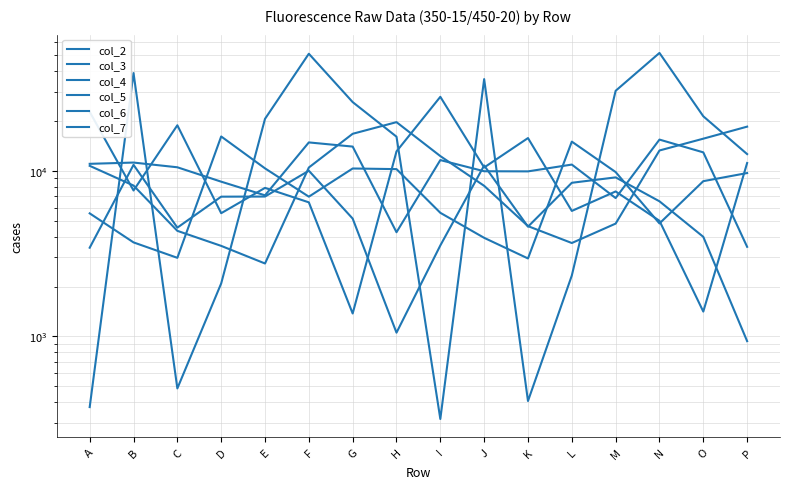

What is the average value of the col_2 series?

10166